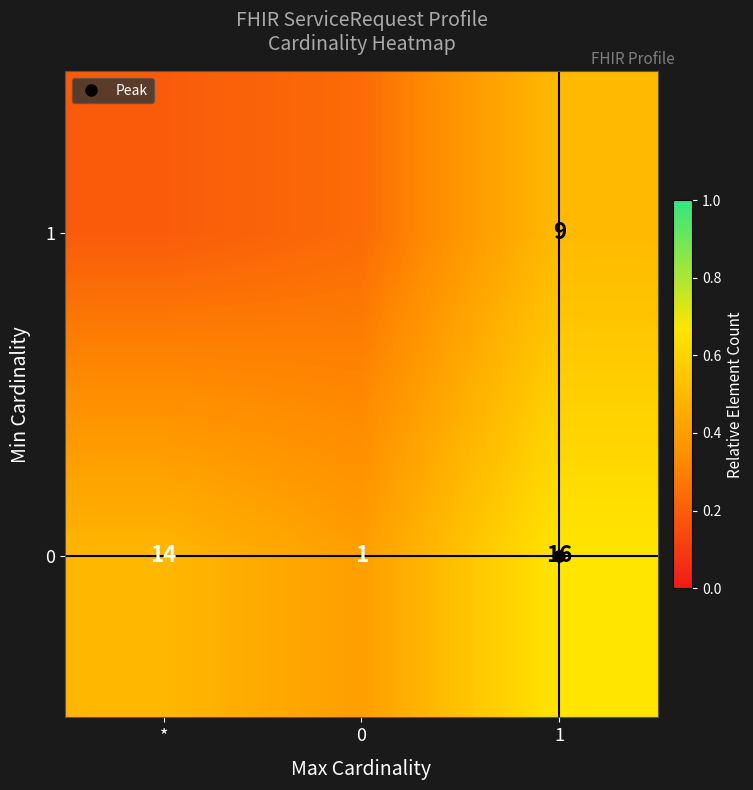

Count the number of categories in the chart.

3